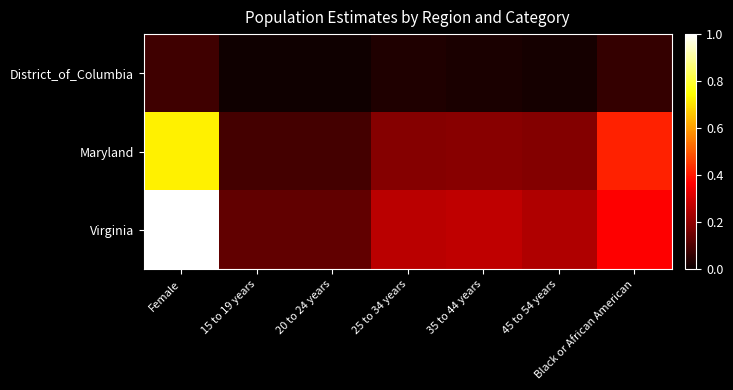

At which category is the sum across all series the highest?

Female